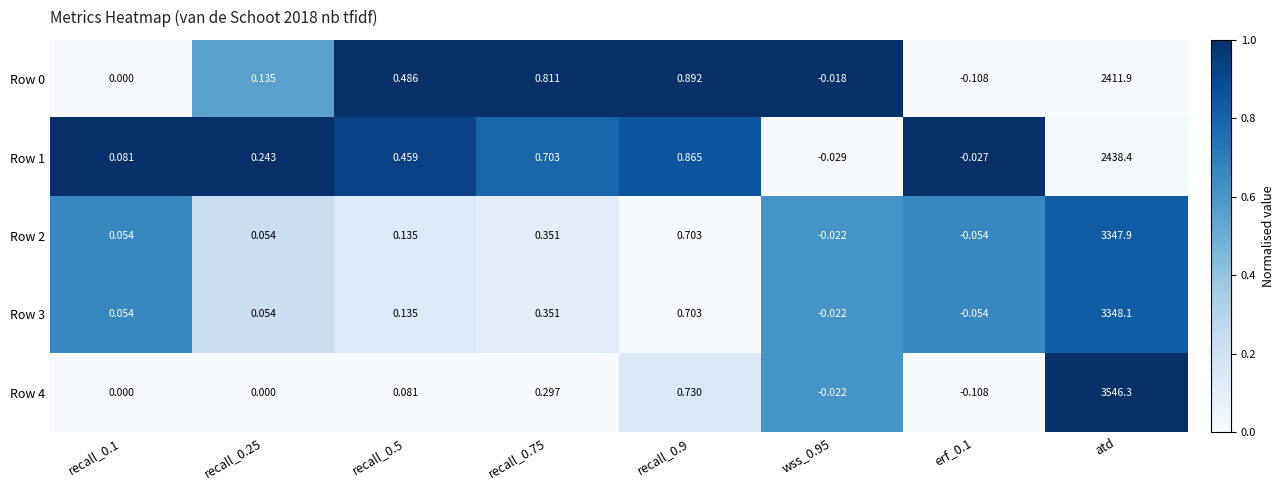

Is the value of Row 2 at recall_0.1 greater than the value of Row 3 at recall_0.9?

No